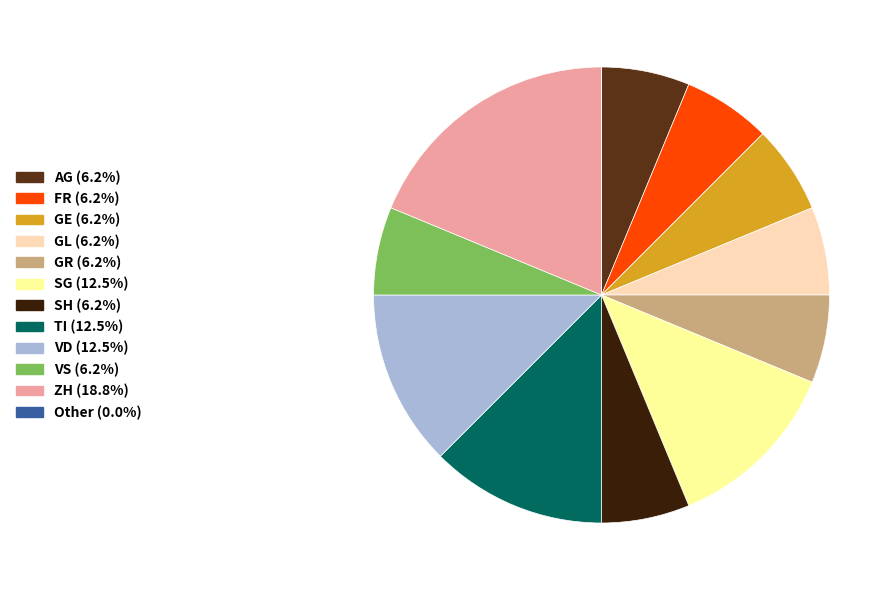

Is there any slice that represents more than half of the pie?

No